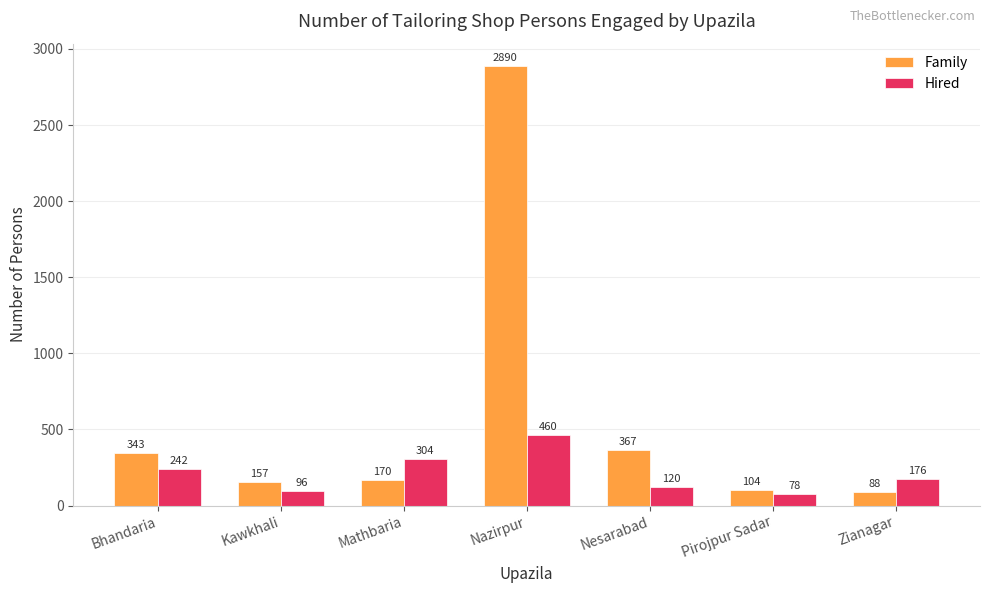

Count the number of categories in the chart.

7